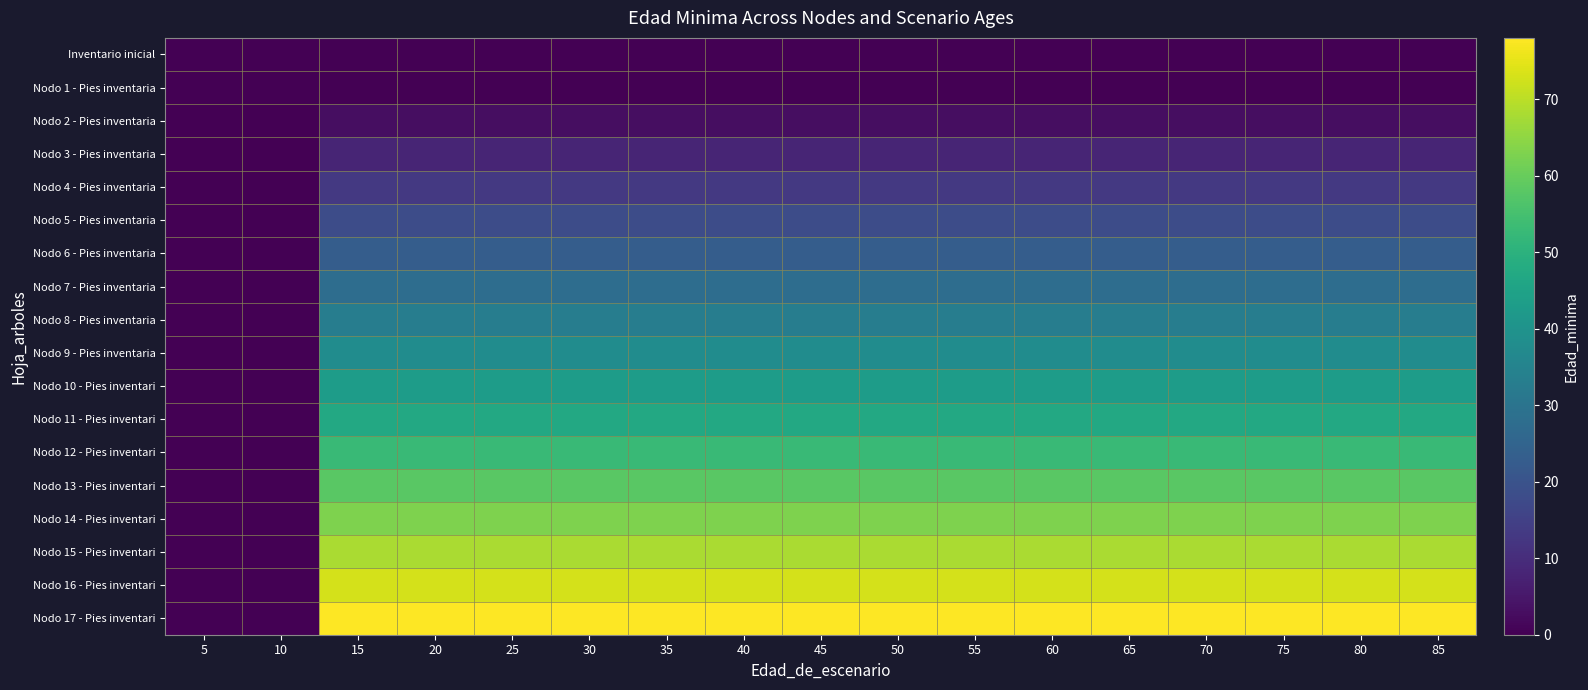

At how many categories does at least one series exceed 38?

15